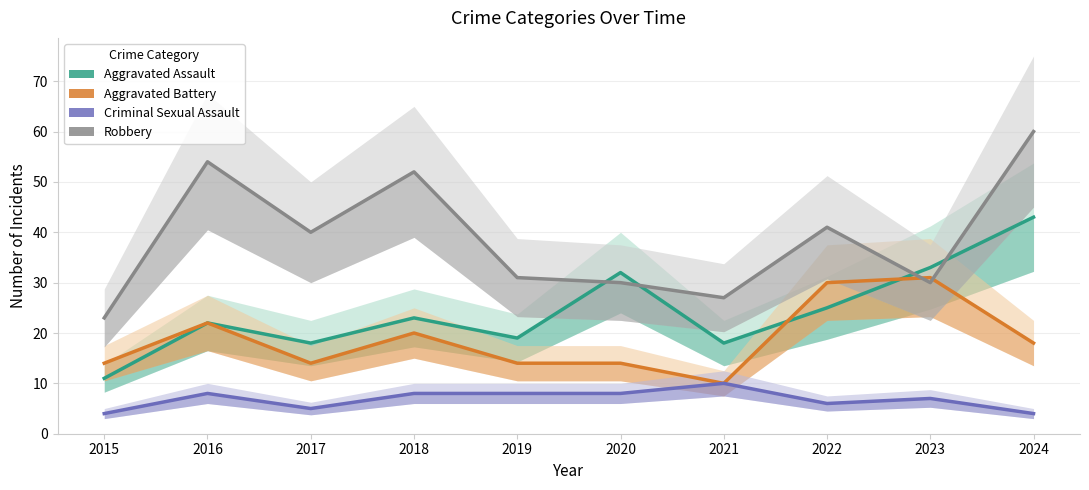

What value does the Criminal Sexual Assault series have at 2017?

5